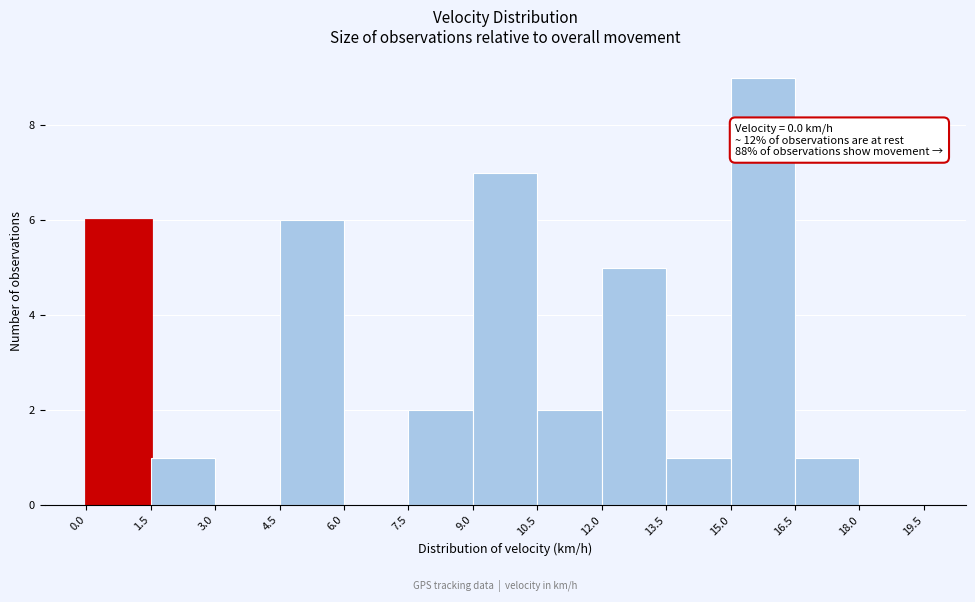

Over which range of the x-axis is the bar tallest?

15.0 to 16.5